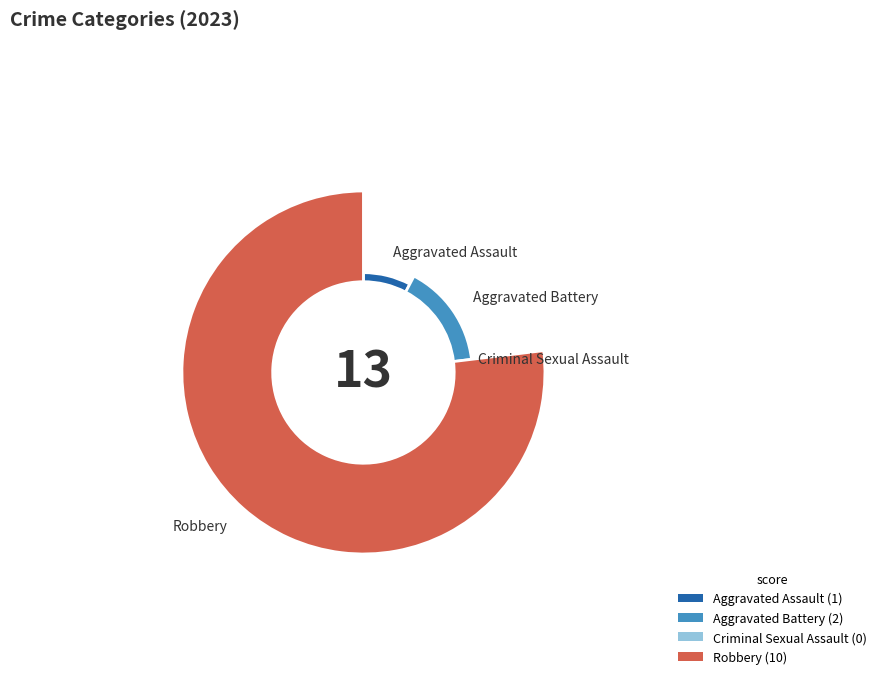

Is there a majority slice in this chart?

Yes